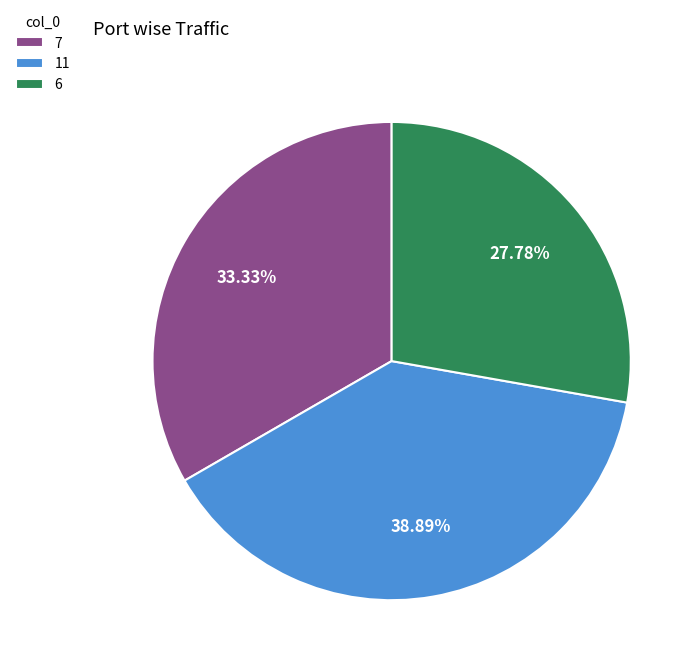

Rank the categories by value from highest to lowest.

11, 7, 6